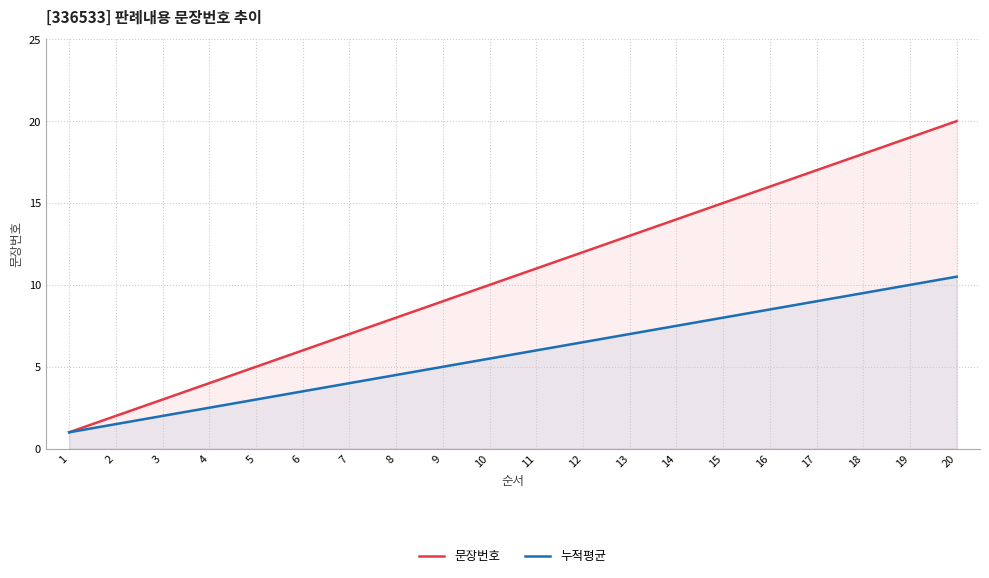

What is the value of the 문장번호 point at the 7th from the left?

7.0